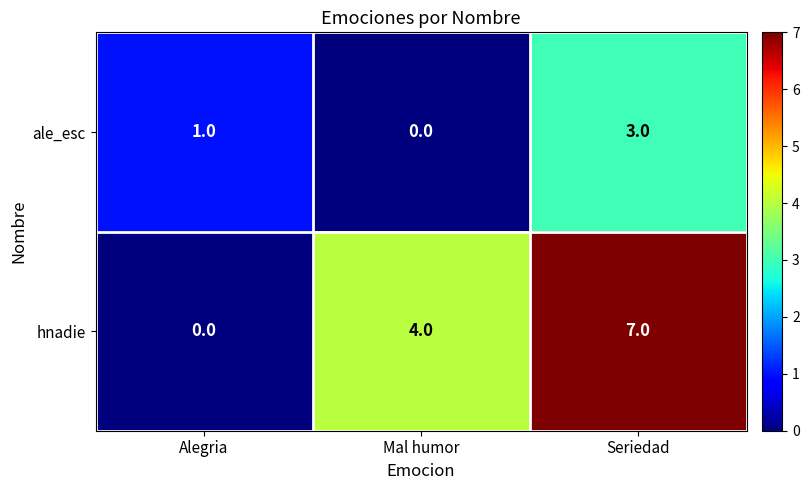

Between Alegria and Mal humor, which series saw the biggest shift?

hnadie